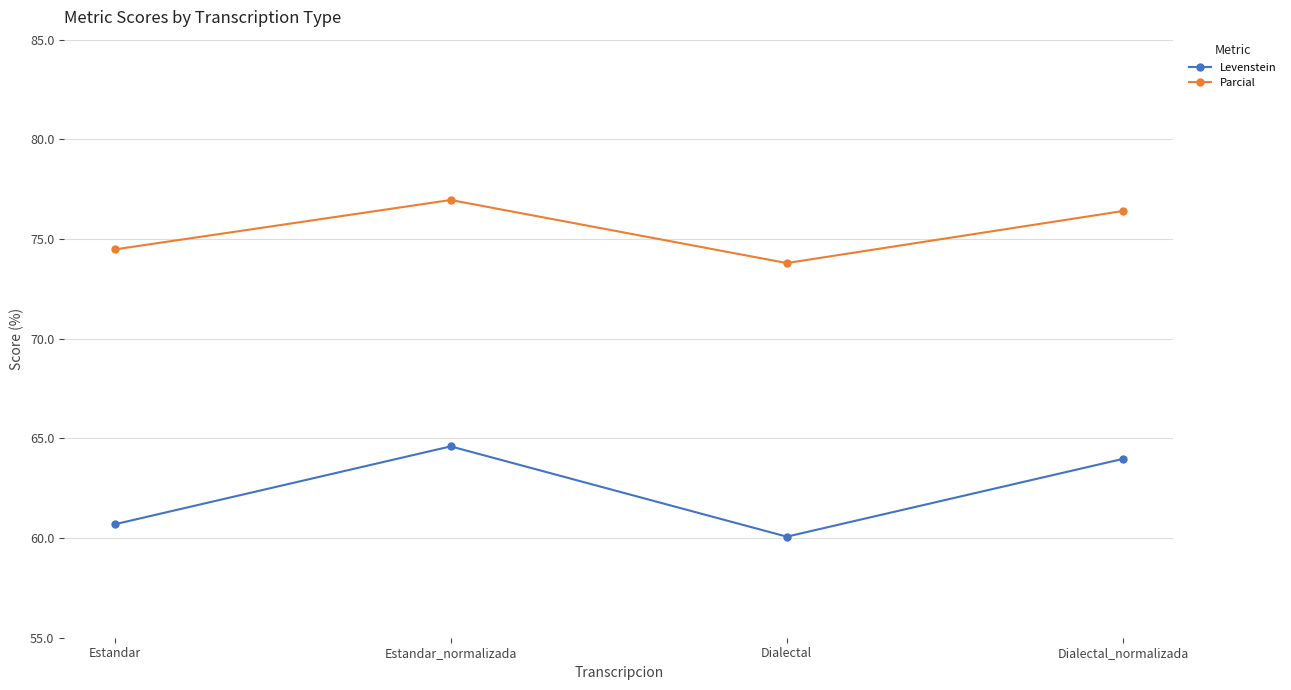

Which series has the largest total across all categories?

Parcial